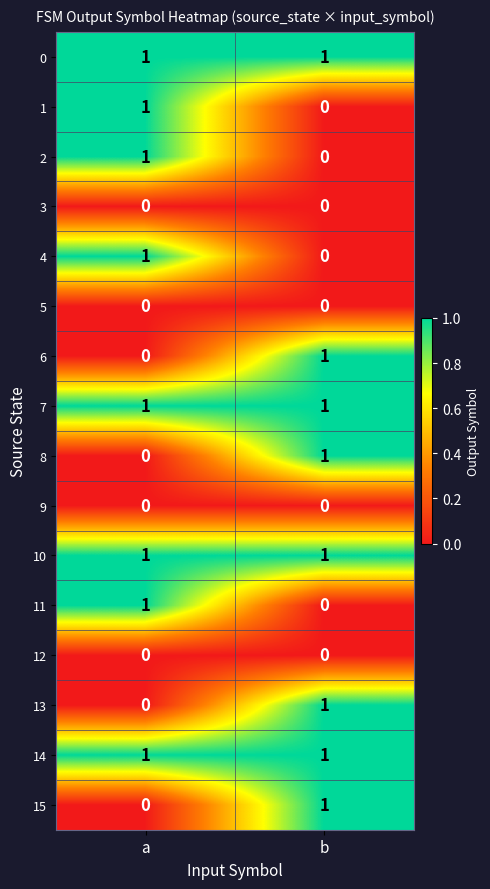

List the labels in order of 8 value, largest first.

b, a